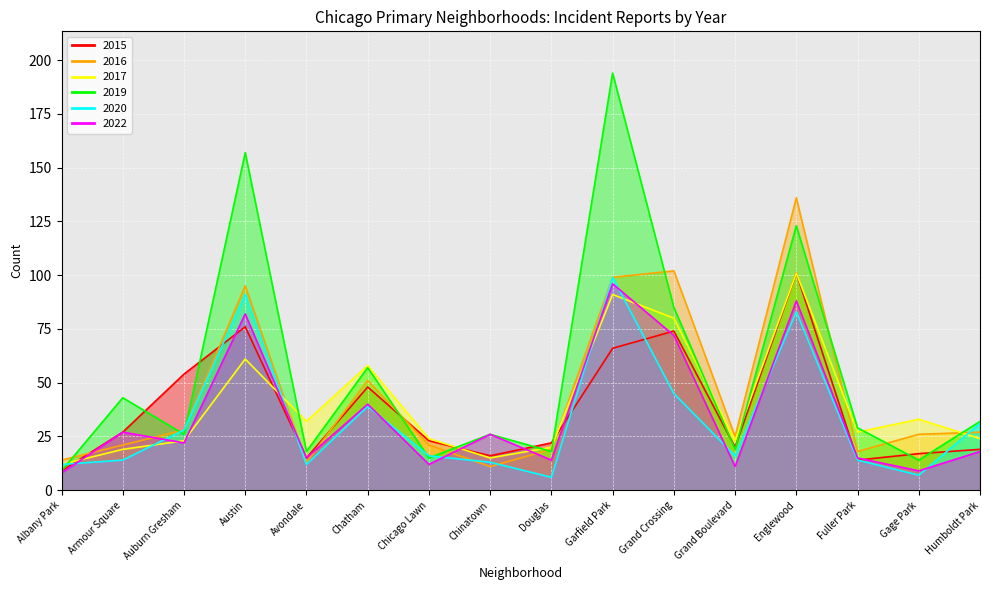

What is the sum of all 2015 values?

601